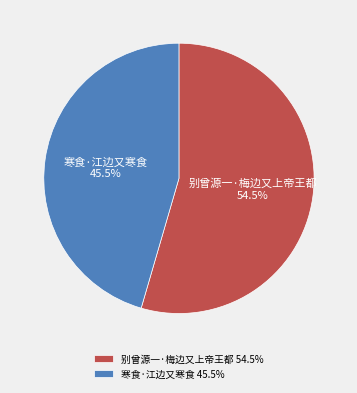

Rank the categories by value from highest to lowest.

别曾源一·梅边又上帝王都, 寒食·江边又寒食